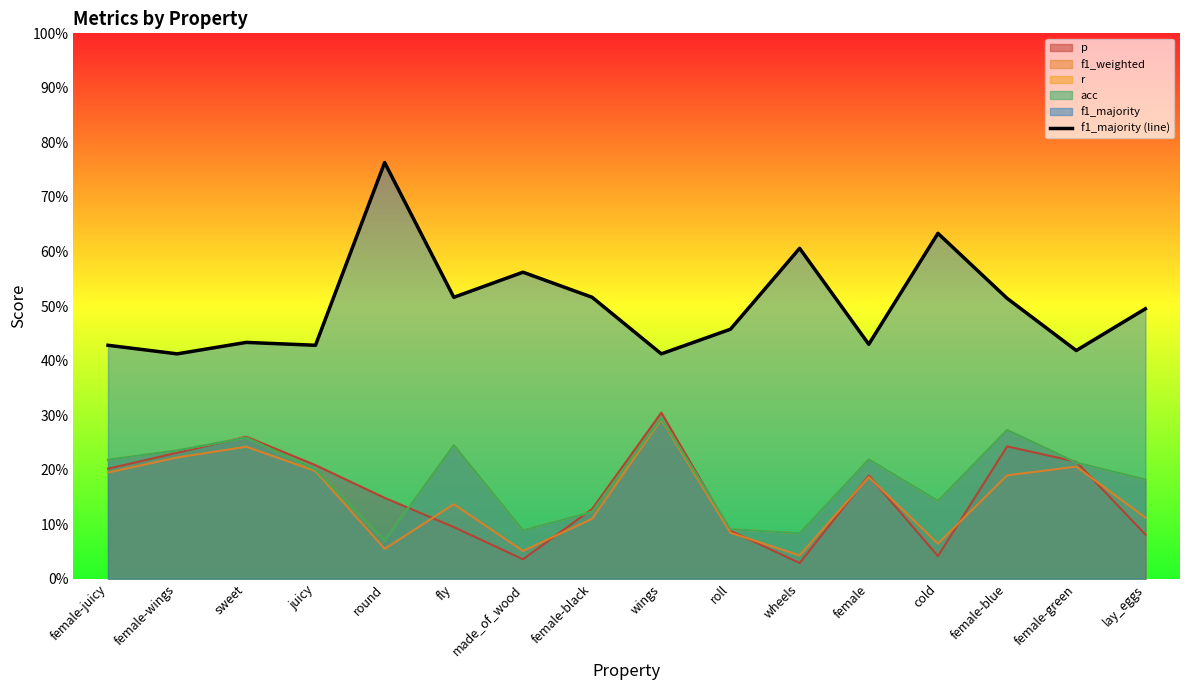

Reading right to left, transcribe all the data shown in this chart.

0.5	0.4	0.5	0.6	0.4	0.6	0.5	0.4	0.5	0.6	0.5	0.8	0.4	0.4	0.4	0.4